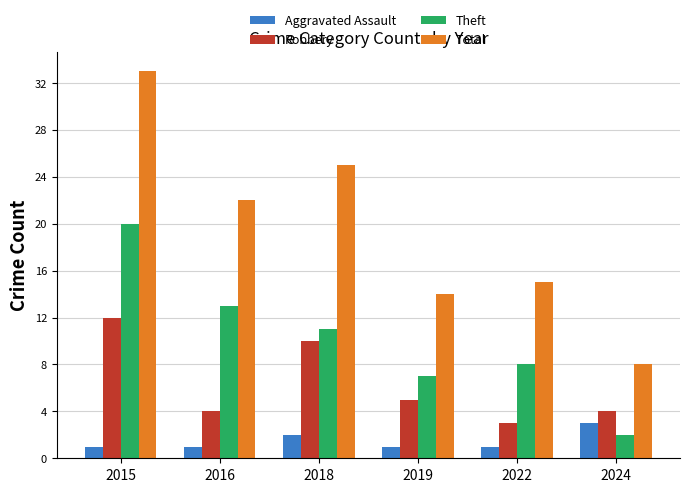

Reading right to left, extract all data points from this chart.

Aggravated Assault: 3	1	1	2	1	1
Robbery: 4	3	5	10	4	12
Theft: 2	8	7	11	13	20
Total: 8	15	14	25	22	33